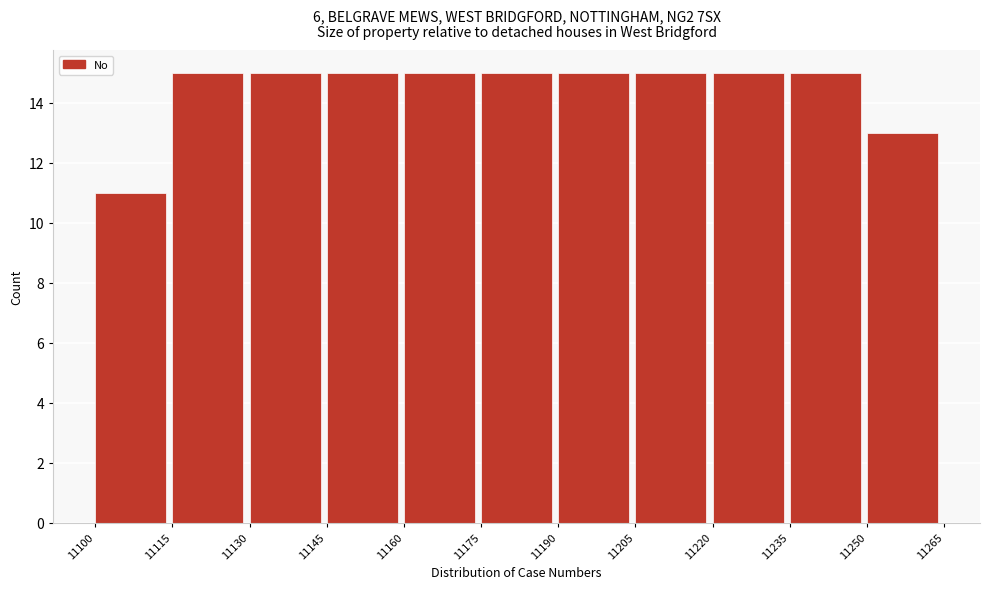

Reading left to right, list every bar in this chart as the range it spans on the x-axis followed by its height. The values are not printed on the chart, so give them approximately, as read against the axis.

11100 to 11115: 11
11115 to 11130: 15
11130 to 11145: 15
11145 to 11160: 15
11160 to 11175: 15
11175 to 11190: 15
11190 to 11205: 15
11205 to 11220: 15
11220 to 11235: 15
11235 to 11250: 15
11250 to 11265: 13